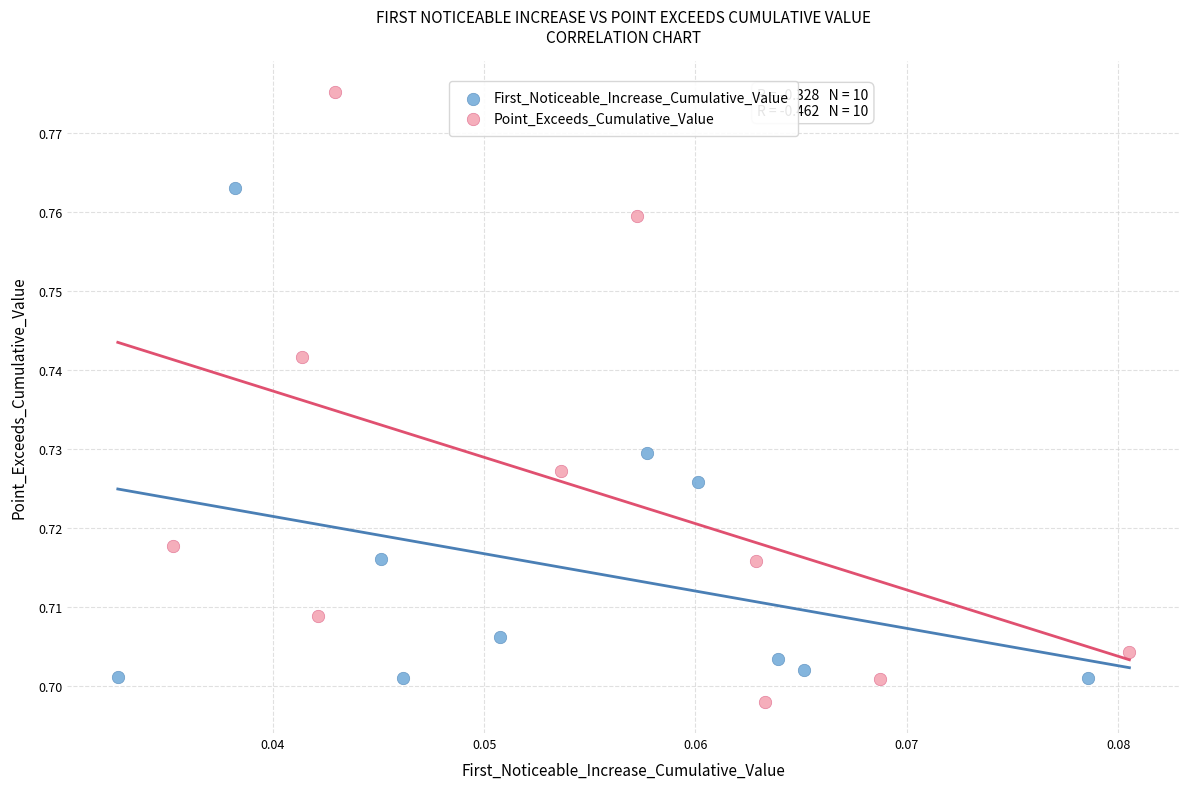

Which series has the largest Y range (max minus min)?

Point_Exceeds_Cumulative_Value